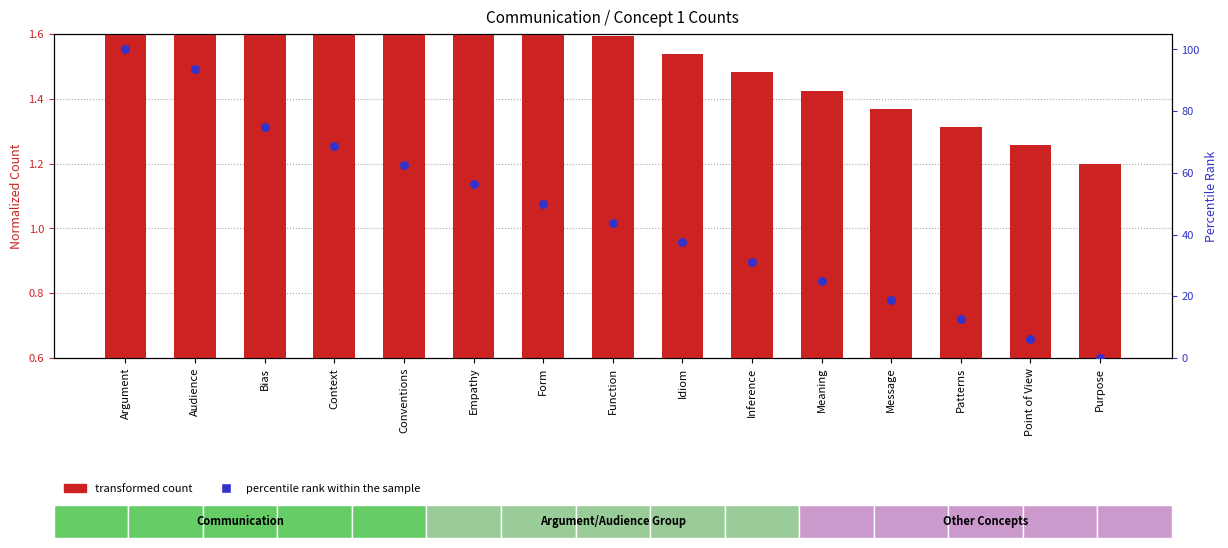

At how many categories does at least one series exceed 22?

11